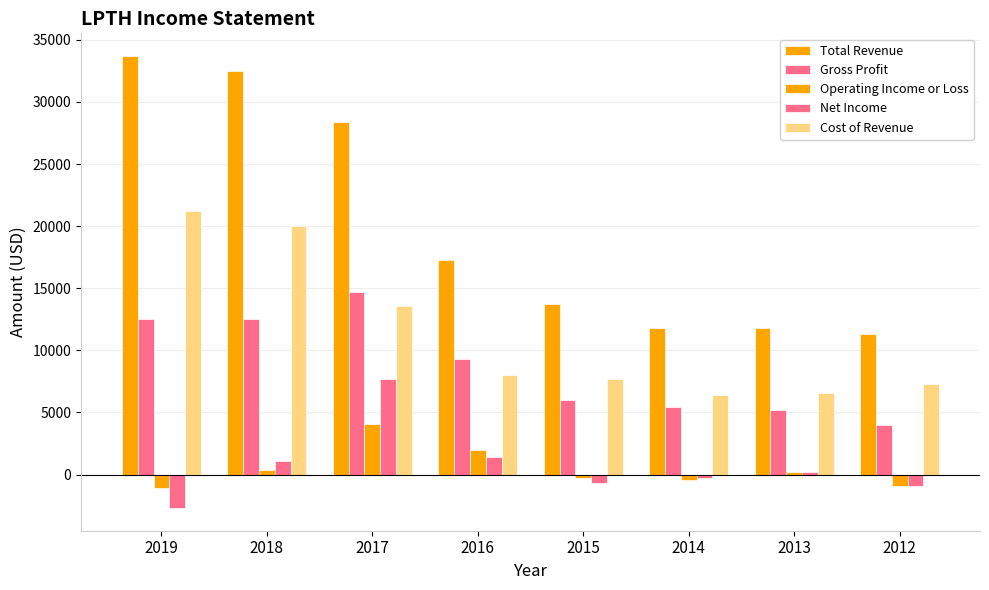

Between 2017 and 2015, which series saw the biggest shift?

Total Revenue